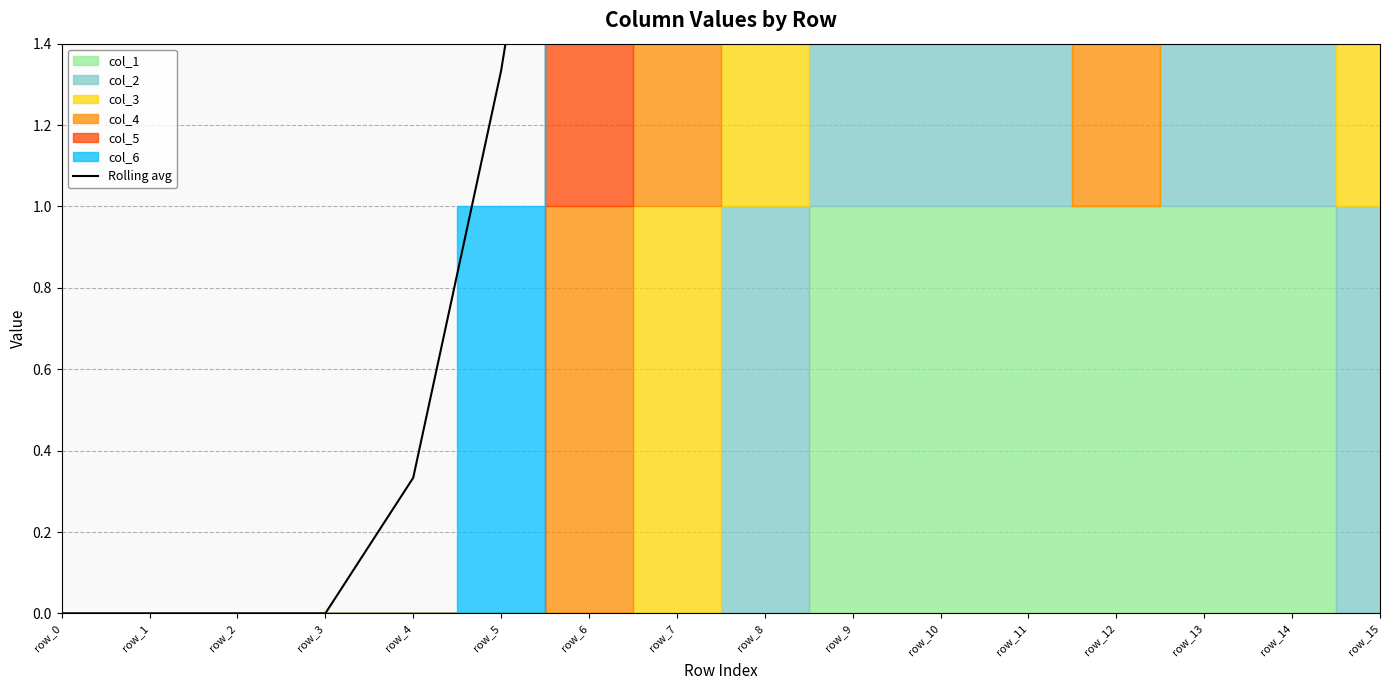

True or false: the data has more than 2 interior local peaks.

False